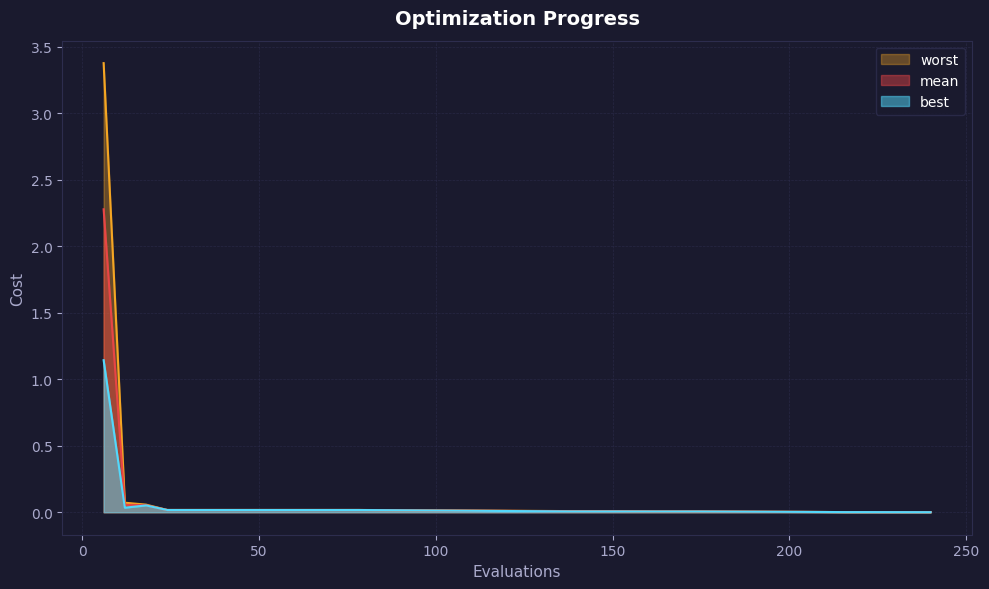

Which series has the largest total across all categories?

worst